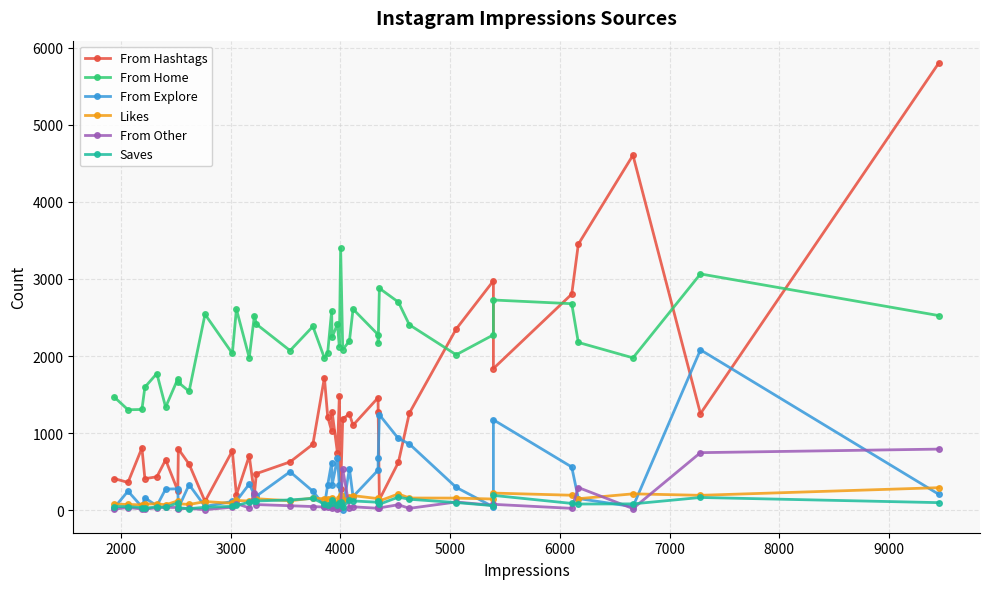

How many lines are shown in the chart?

6